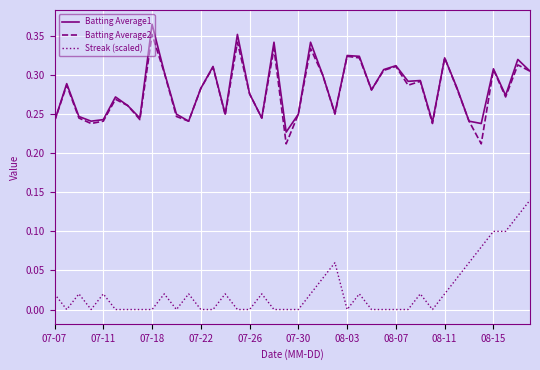

True or false: Streak (scaled) and Batting Average2 intersect in this chart.

False